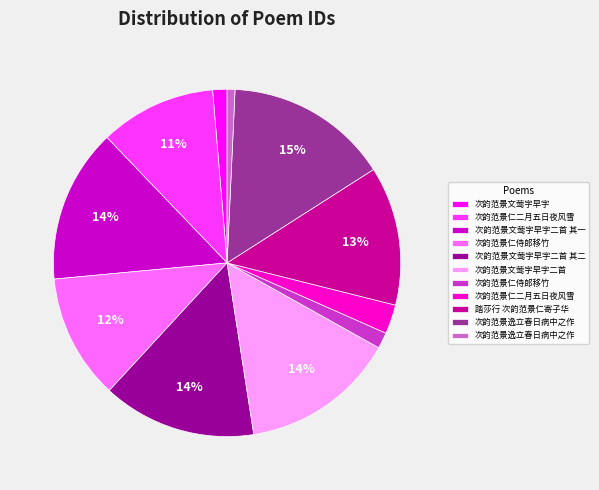

Count the number of slices in the pie.

11